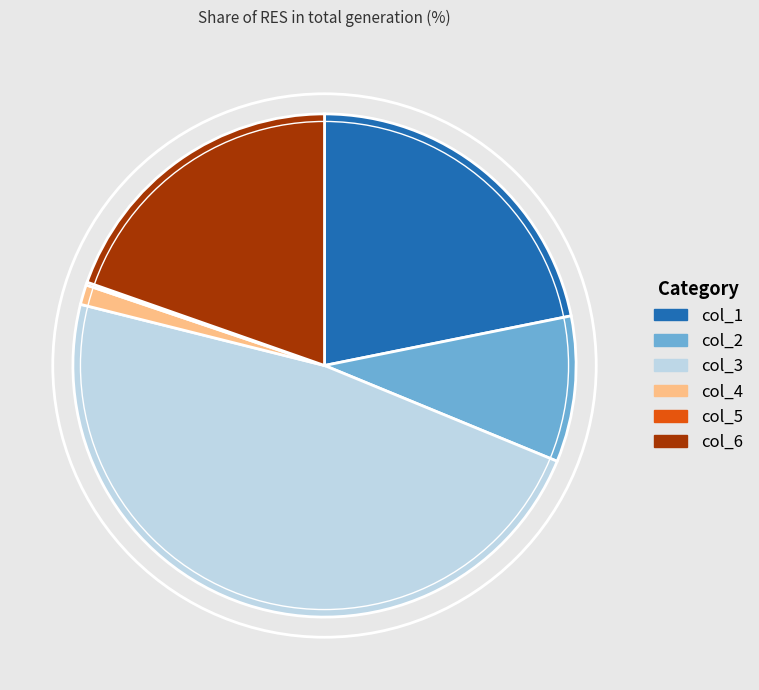

Which category has the biggest portion of the pie?

col_3